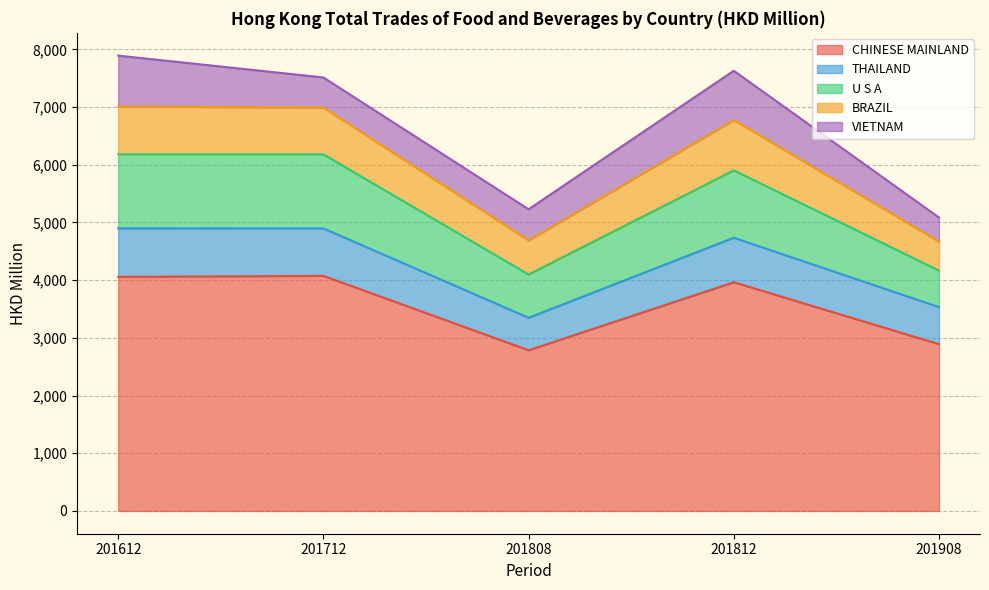

Which series has the largest total across all categories?

CHINESE MAINLAND